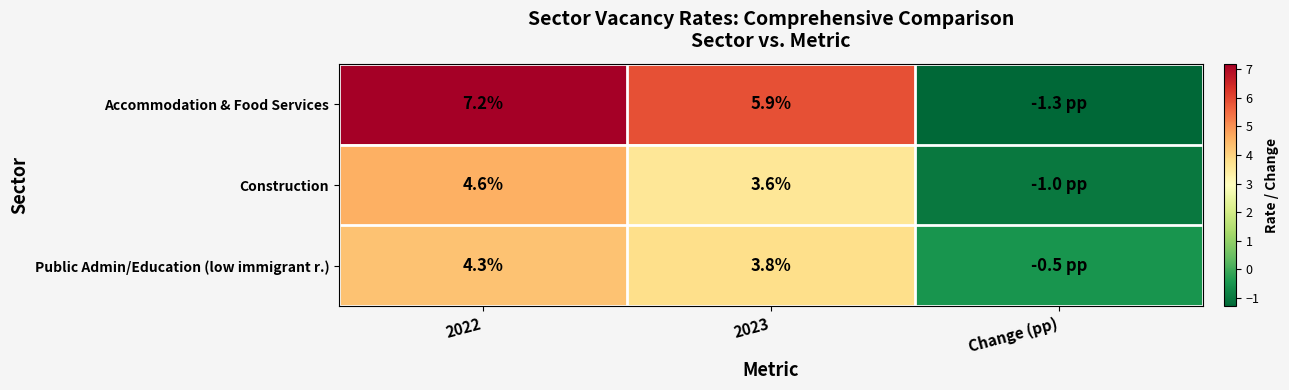

True or false: Construction has a value of 4.6 at 2022.

True